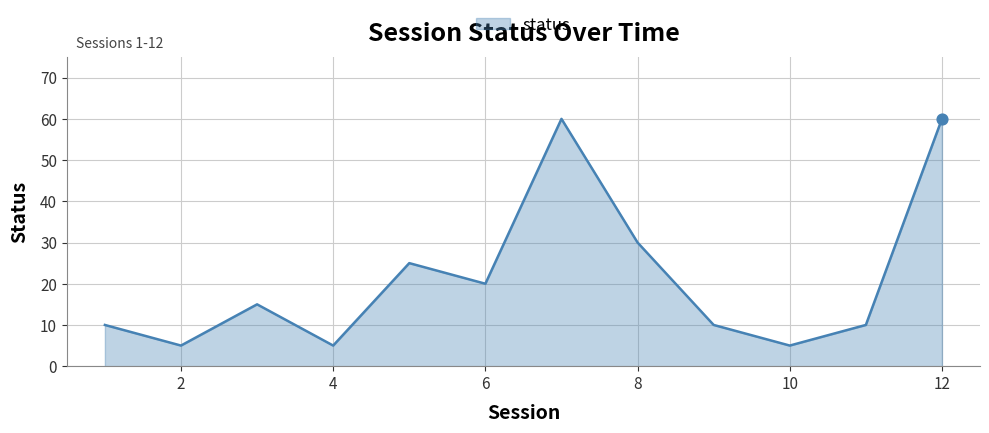

What is the difference between the maximum and minimum values?

55